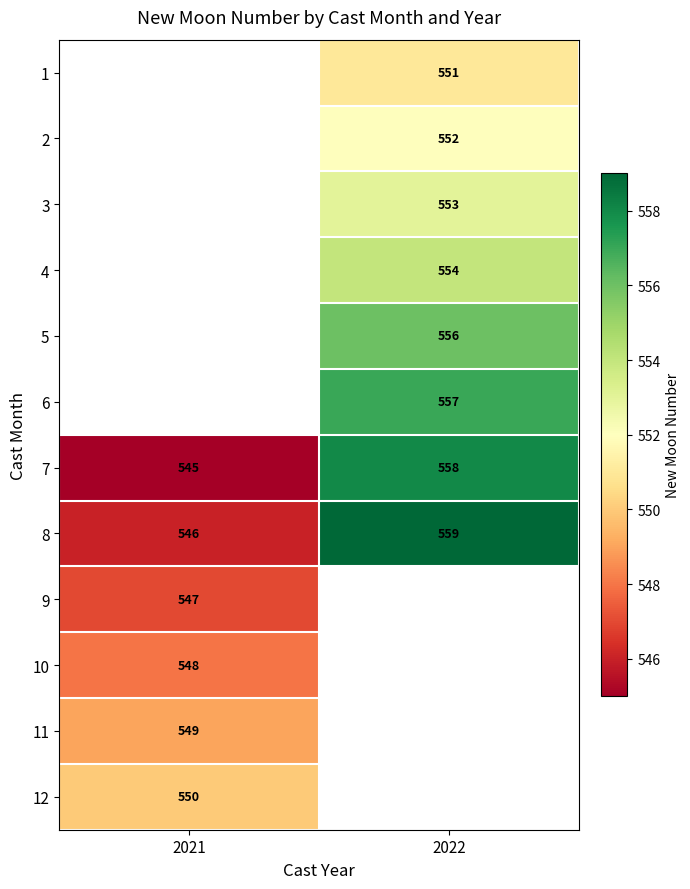

Is it true that 2 equals 552 at 2022?

True